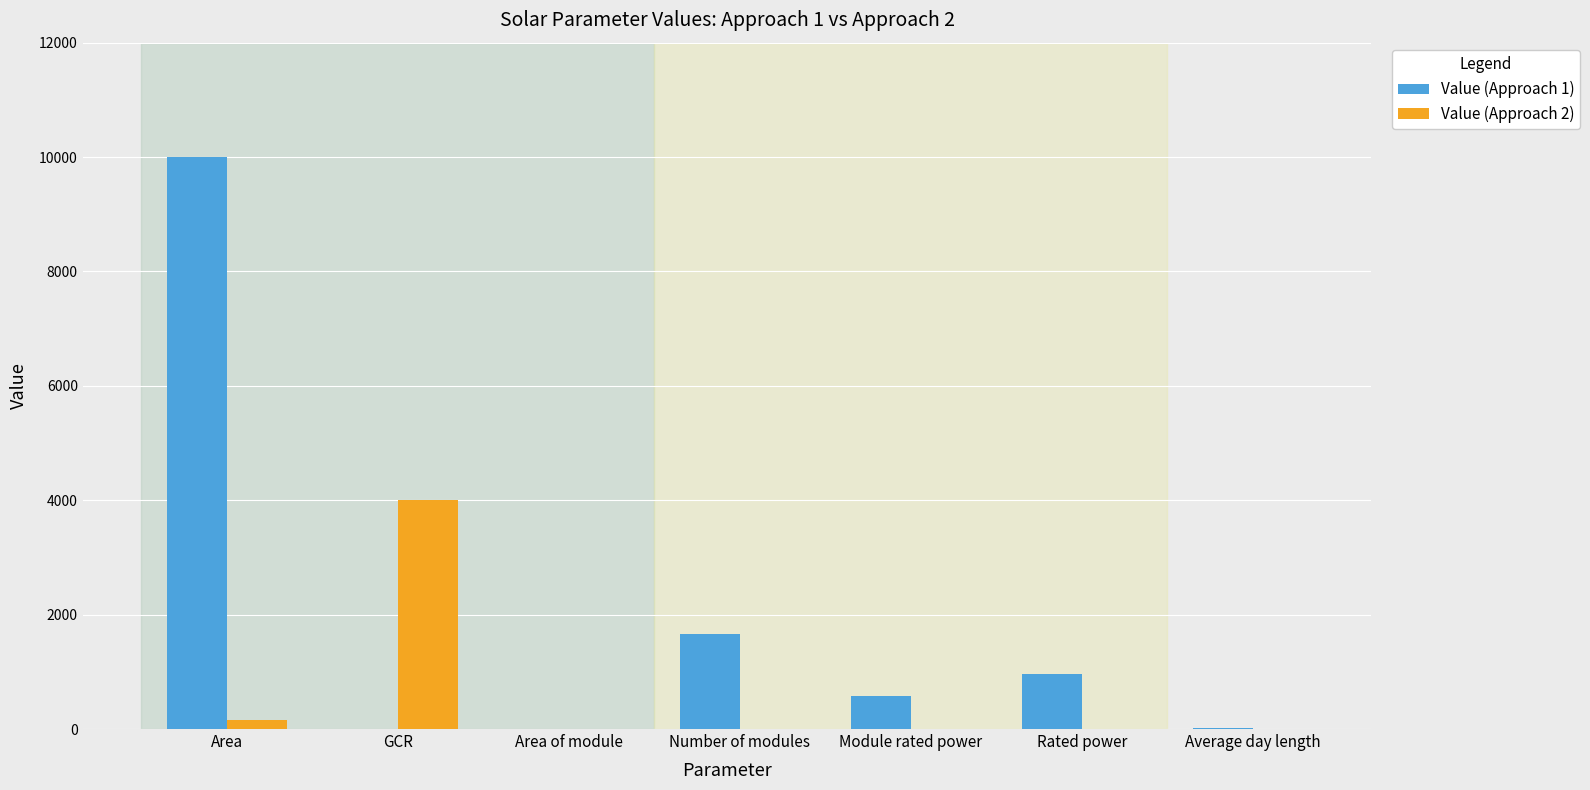

At which label is Value (Approach 1) closest to 5000?

Number of modules